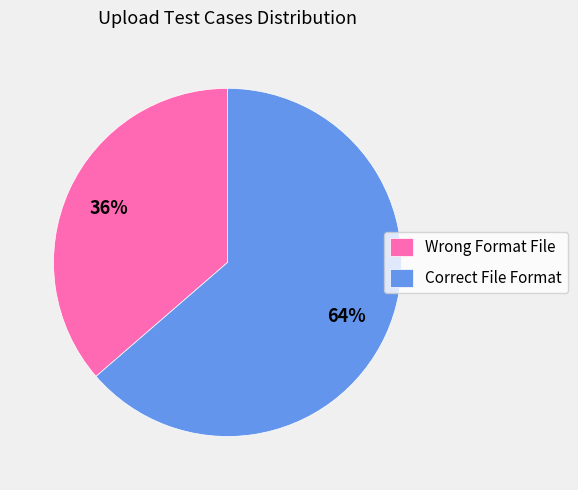

What is the ratio of the value at Wrong Format File to the value at Correct File Format?

0.6